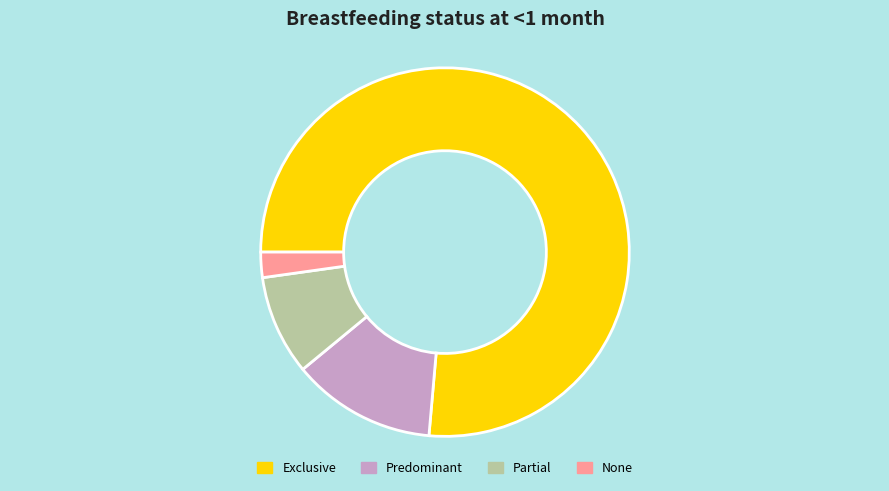

Which slice is the largest?

Exclusive